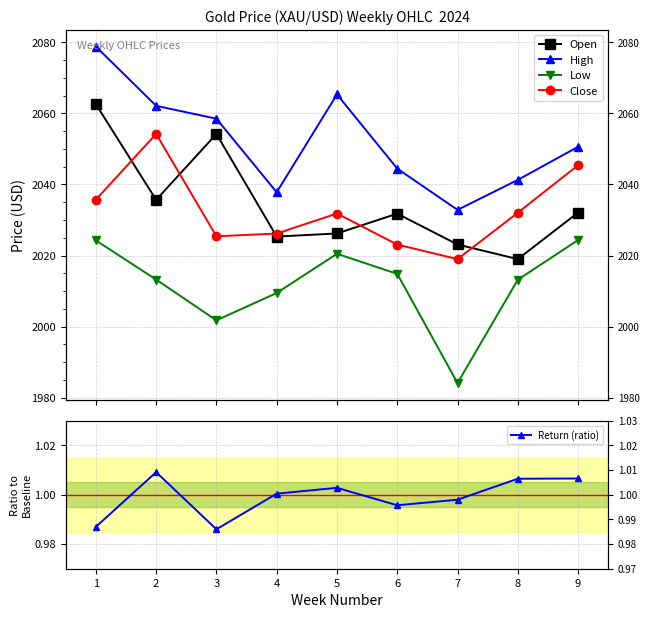

True or false: Close and High cross at least once.

False